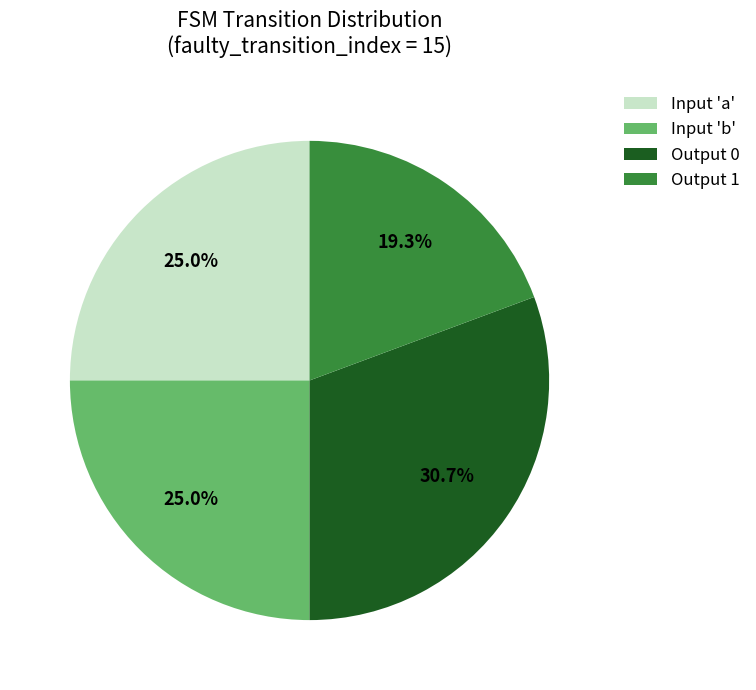

Does any single category account for the majority?

No